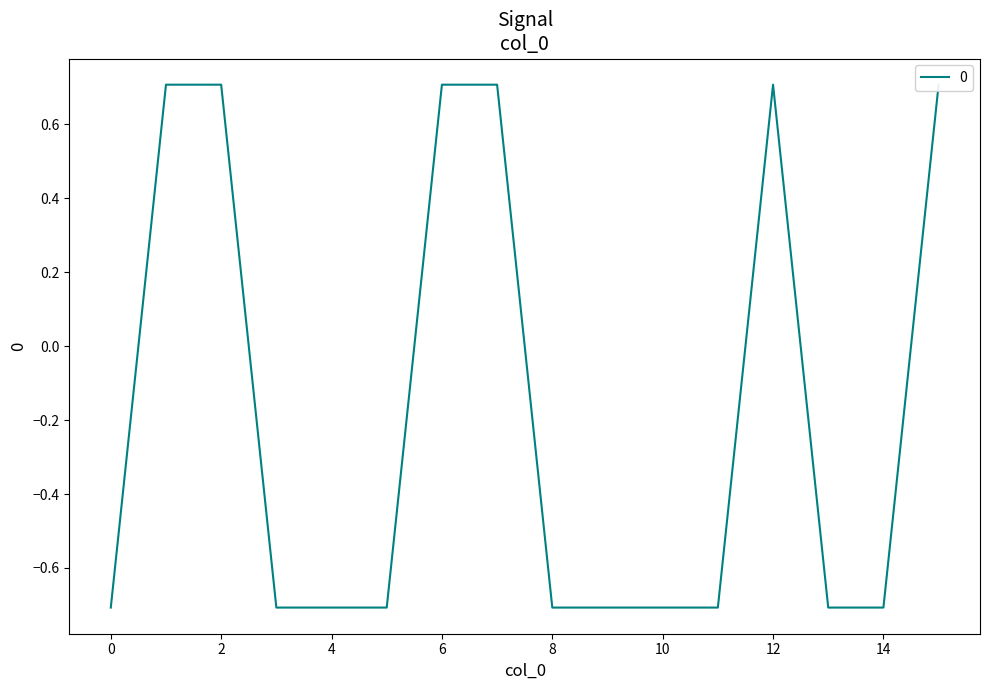

Which has a higher value, 15 or 6?

15